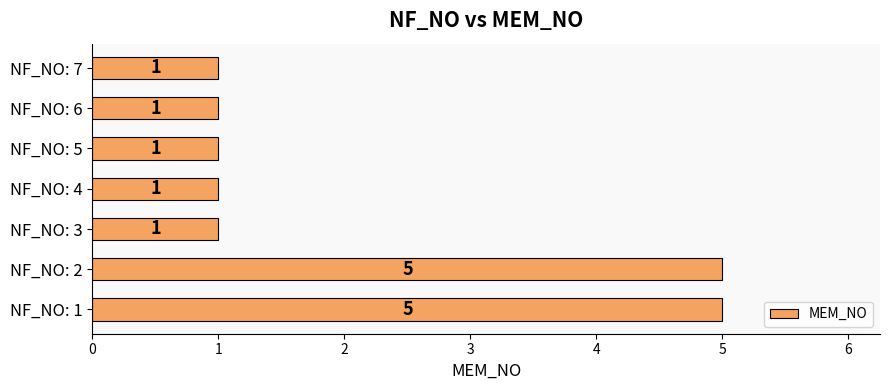

The chart shows a value of 1 at NF_NO: 4. True or false?

True